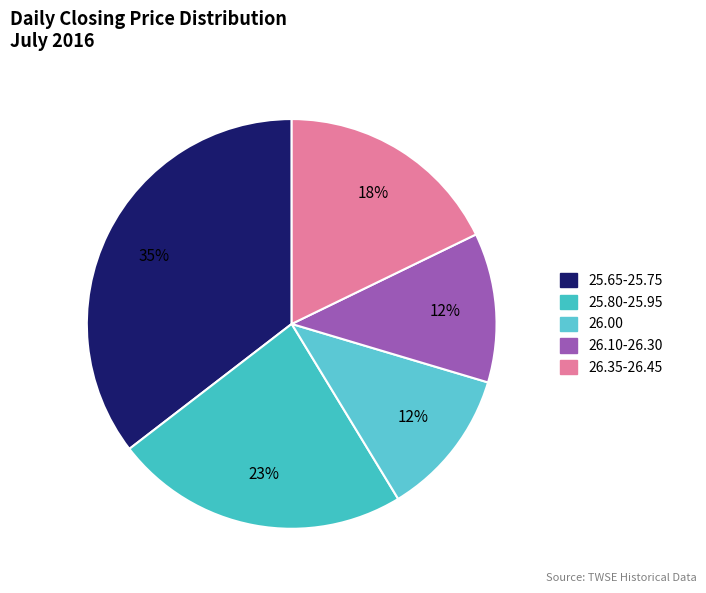

How many segments does this pie chart have?

5